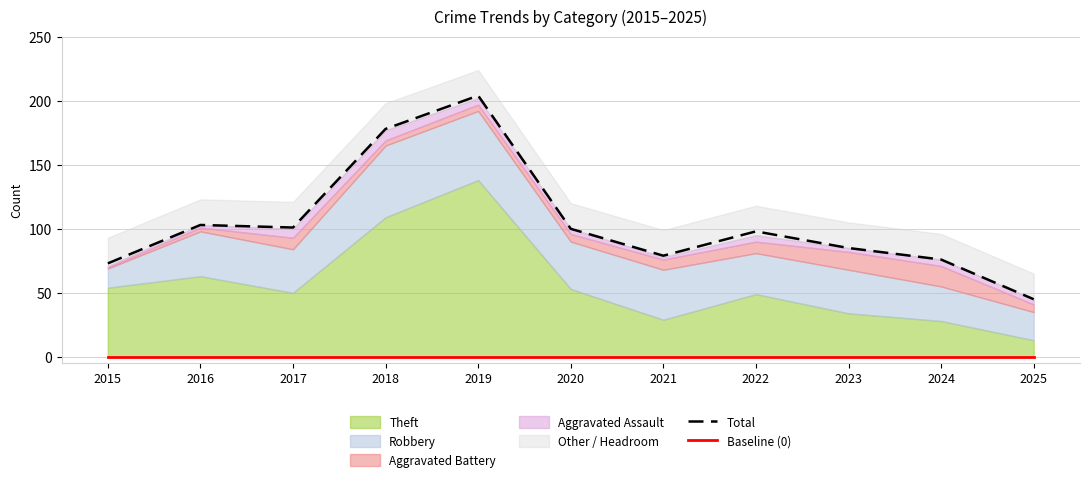

True or false: Baseline (0) has more than 2 interior local peaks.

False